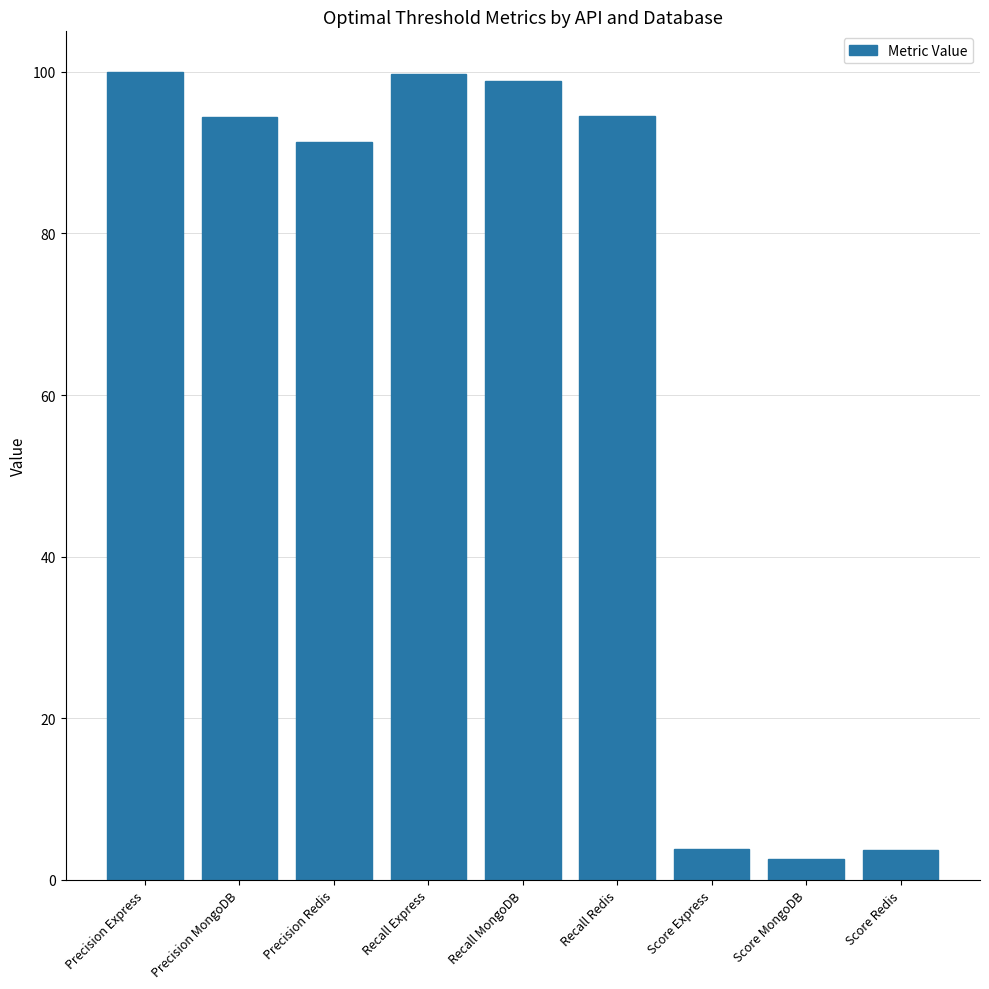

Are the bars grouped side by side (vs. stacked)?

No